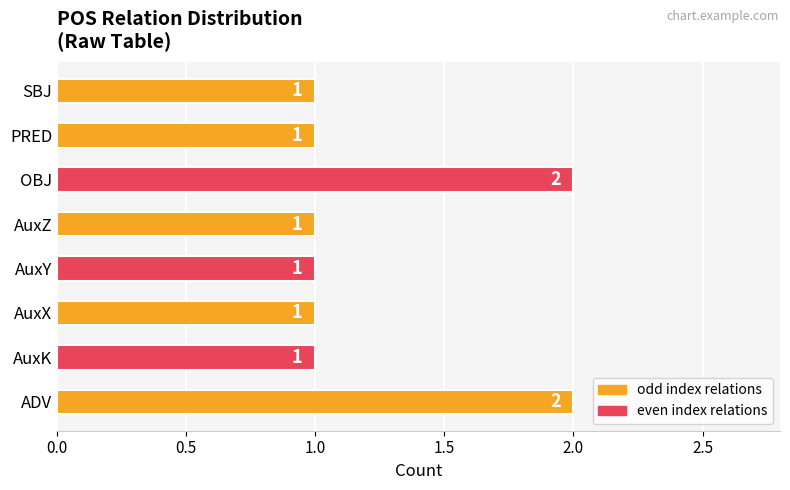

What is the maximum value shown in the chart?

2